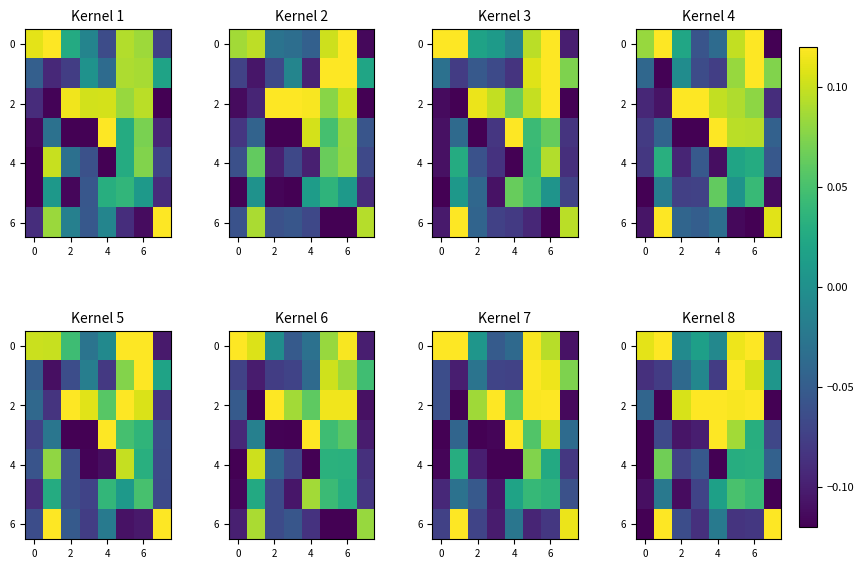

What is the highest value of the 4 series?

0.1